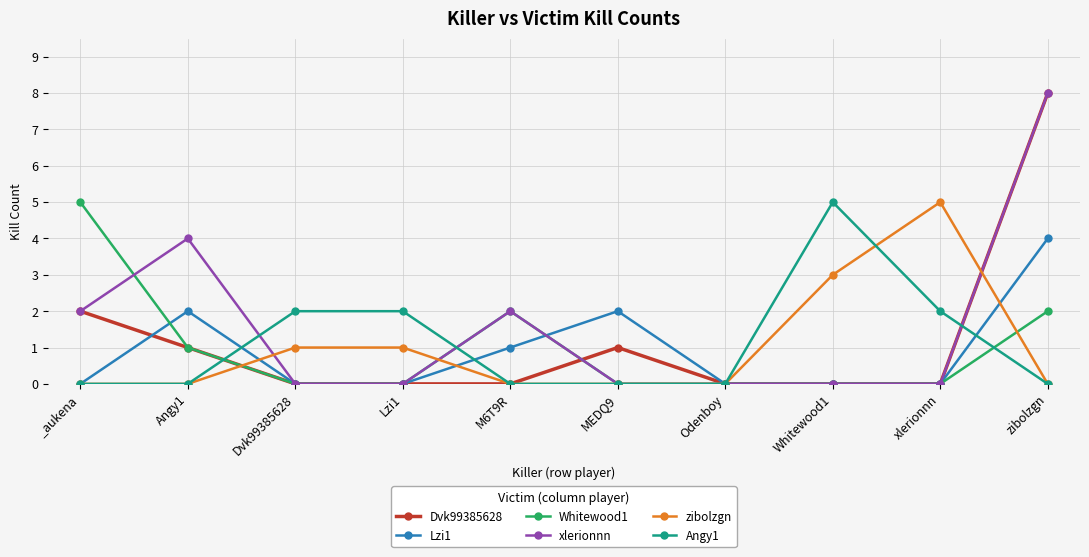

What is the sum of the Angy1 values at Dvk99385628 and M6T9R?

2